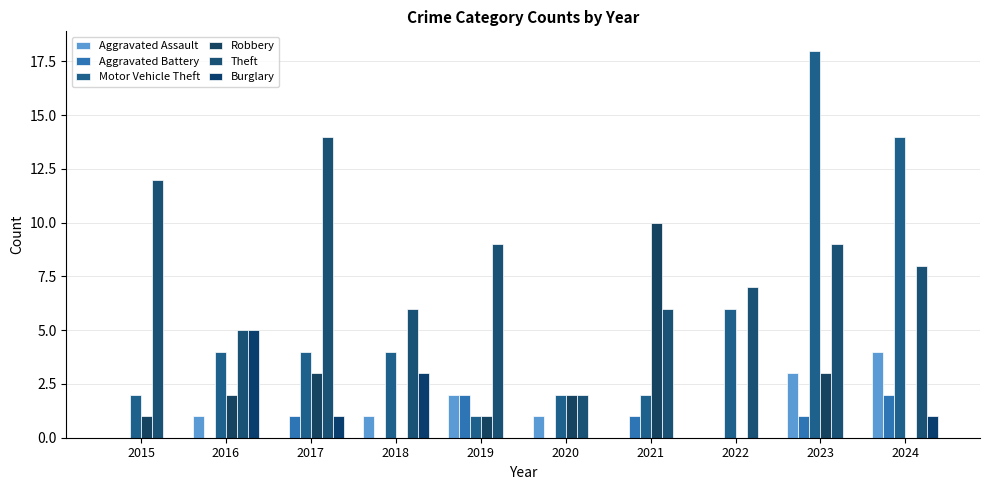

Where is Burglary nearest to the value 2?

2017